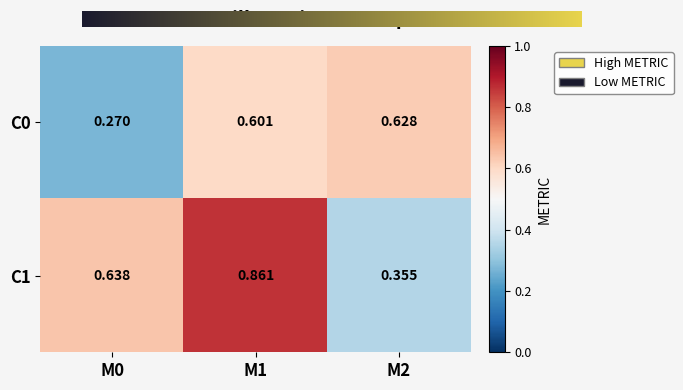

At which category does the chart reach its minimum across all series?

M0